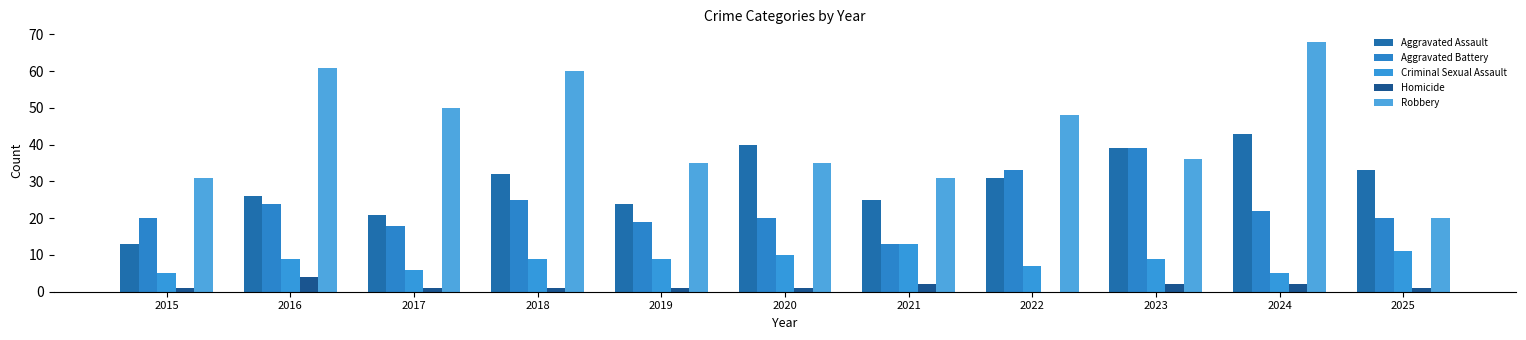

List the series in order of their peak value, lowest first.

Homicide, Criminal Sexual Assault, Aggravated Battery, Aggravated Assault, Robbery